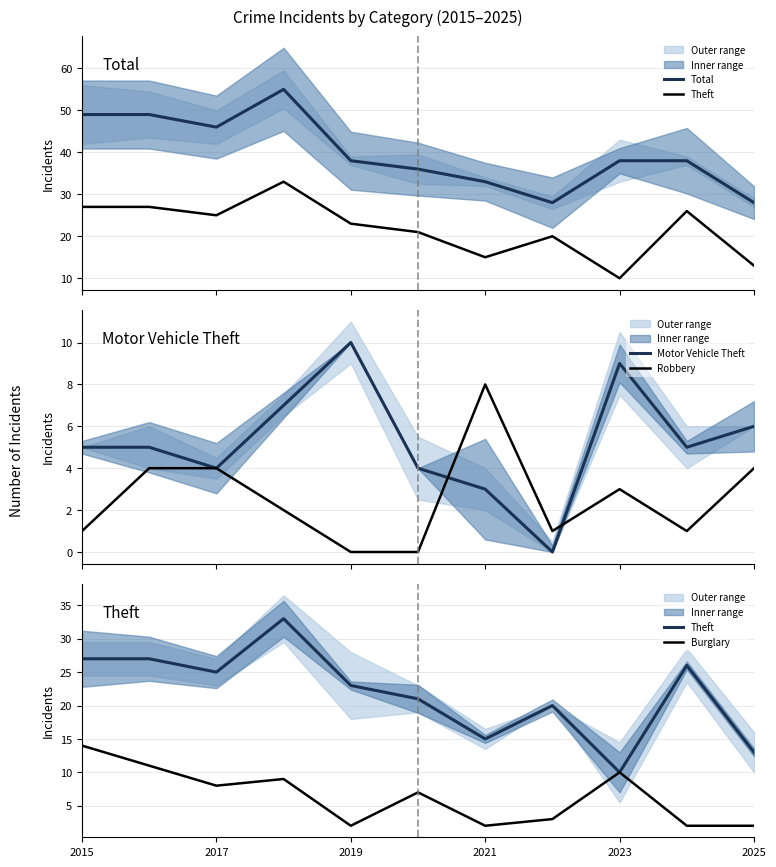

What is the value of the Robbery point at the 11th from the left?

4